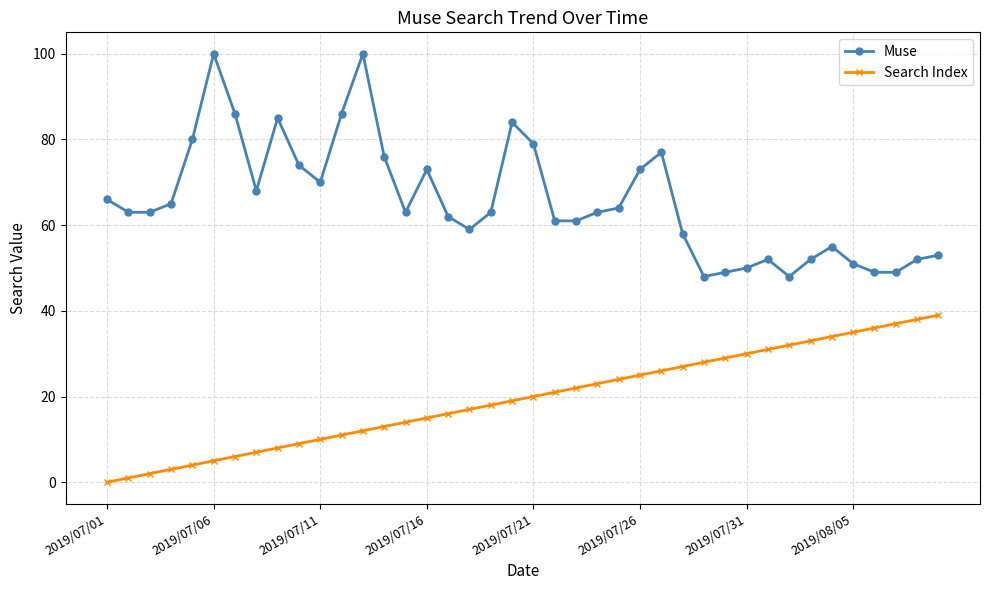

Which series has the largest range (max minus min)?

Muse